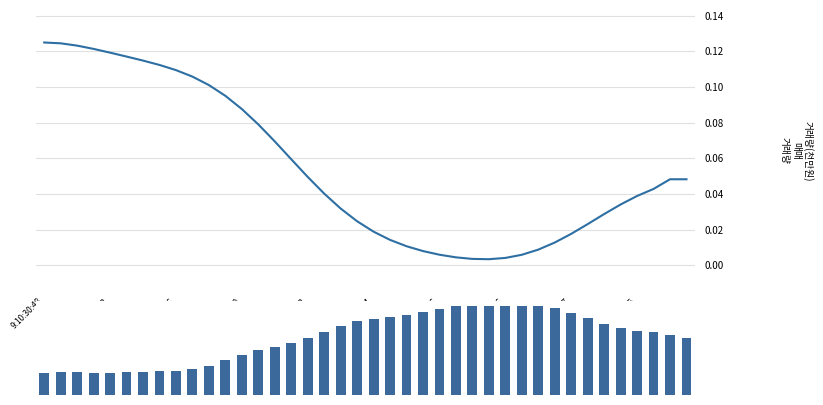

What are all the series names shown in the legend?

ElbowLeft, Midspain